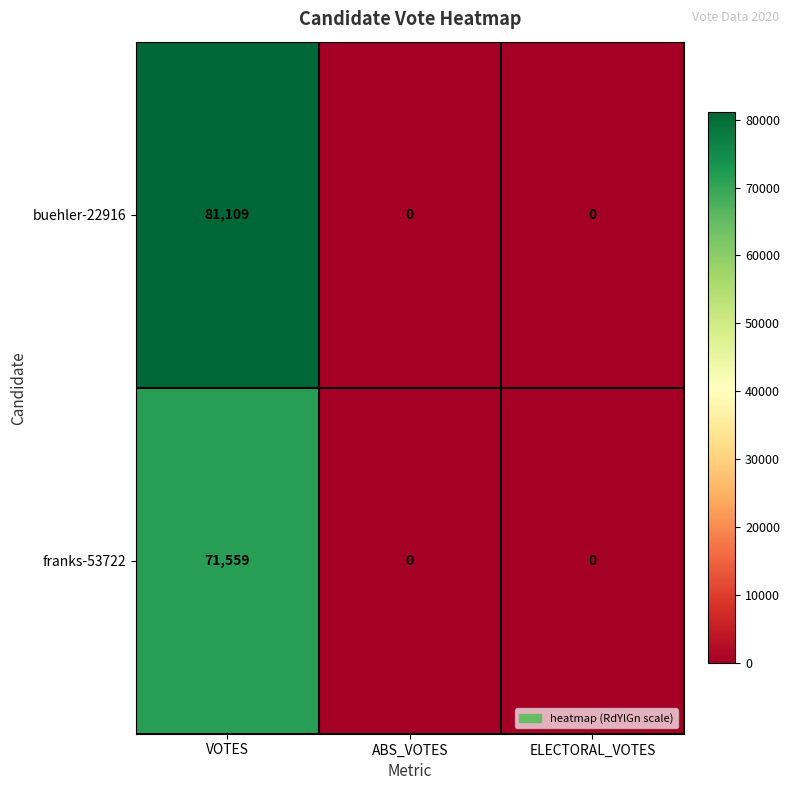

What is the difference between the franks-53722 values at VOTES and ABS_VOTES?

71559